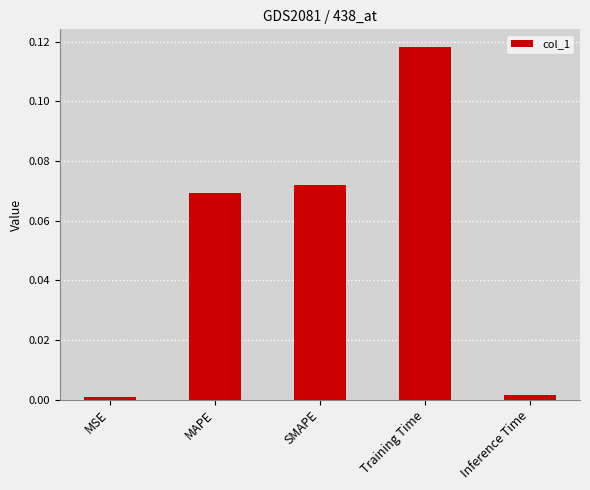

Does the chart contain stacked bars?

No